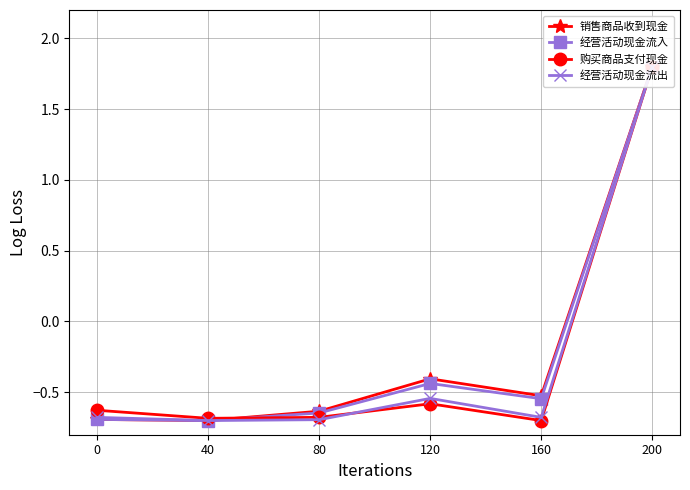

Between which two adjacent categories do 购买商品支付现金 and 经营活动现金流出 first intersect?

80 and 120